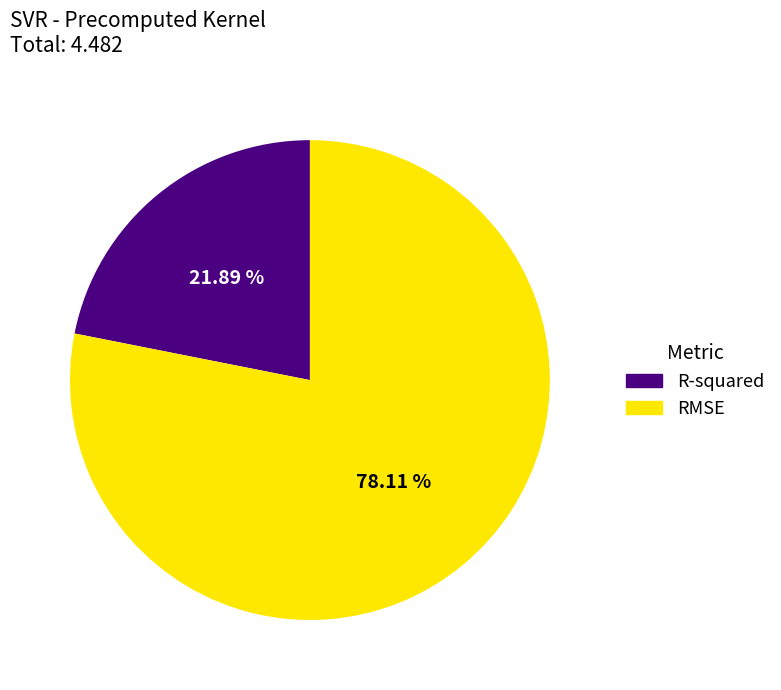

Which category has the smallest portion of the pie?

R-squared